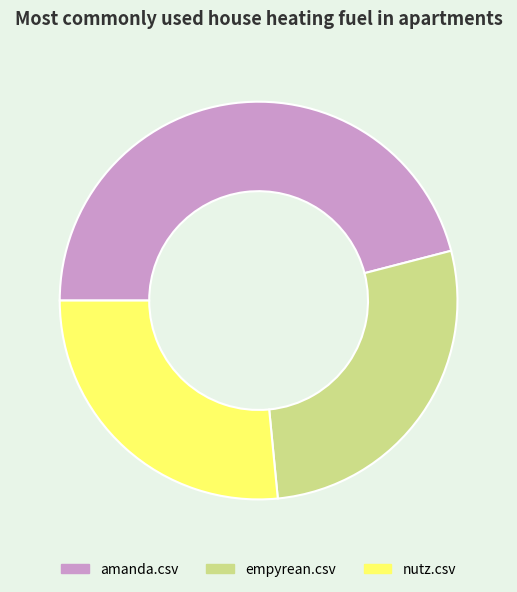

Is it true that nutz.csv is 27% of the pie?

True